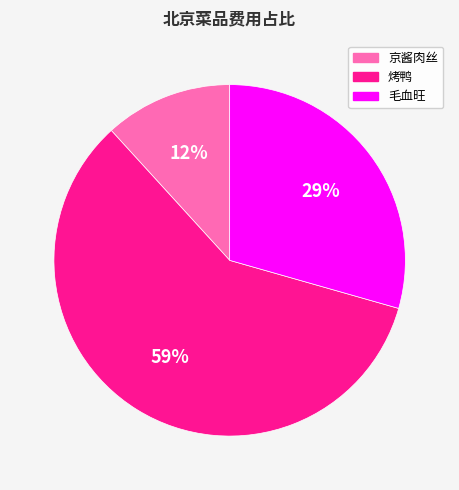

Is 烤鸭 the majority of the pie?

Yes